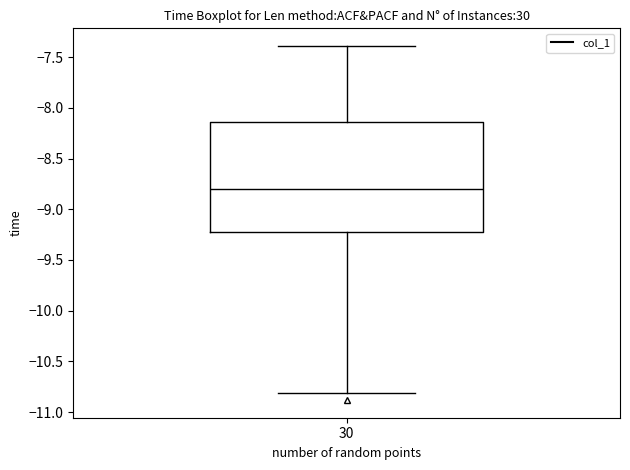

Transcribe this box plot: give where the median line is, the range the box spans, and where the two whiskers end, as read against the y-axis. The values are not printed on the chart, so give them approximately, as read against the axis.

median -8.80, box -9.25 to -8.15, whiskers -10.80 to -7.40